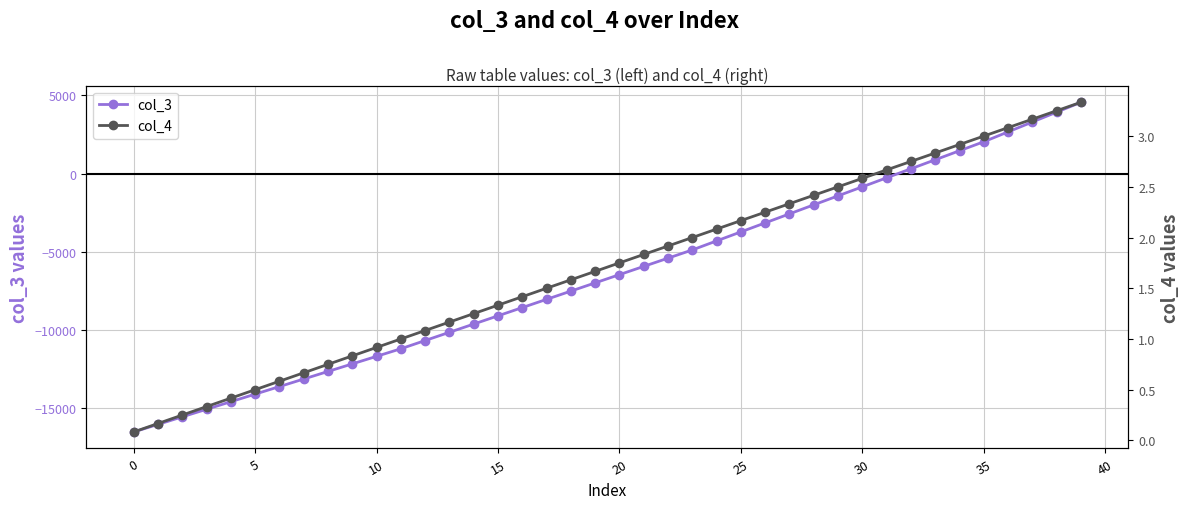

At which category is the sum across all series the highest?

39